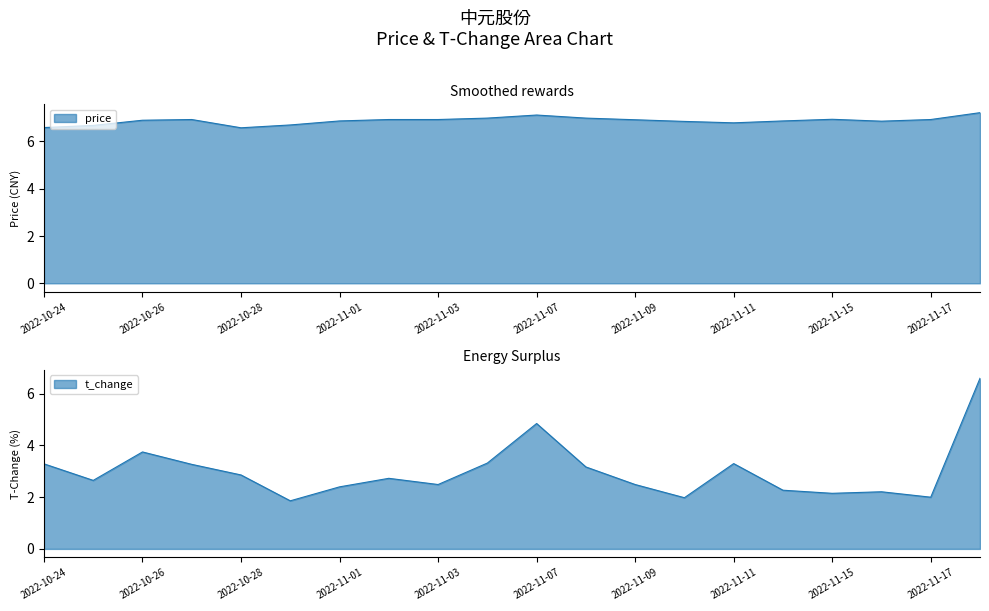

List the series in order of their peak value, lowest first.

t_change, price